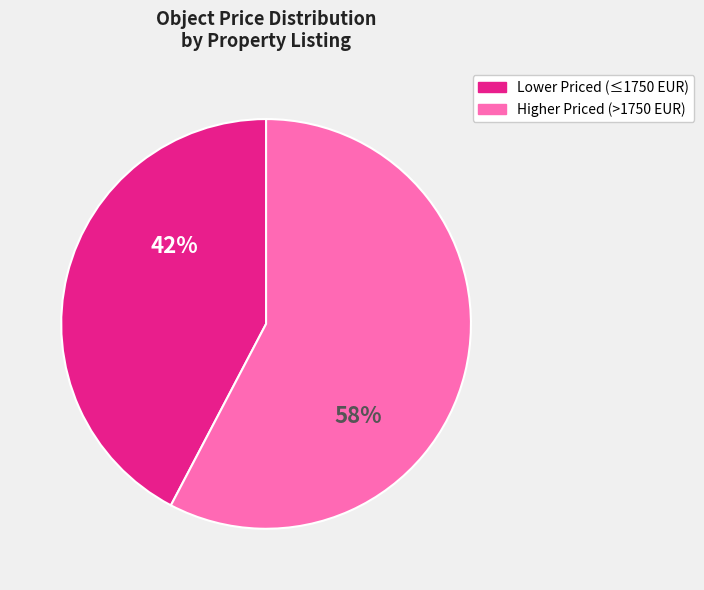

To the nearest percent, what is the average slice percentage?

50%